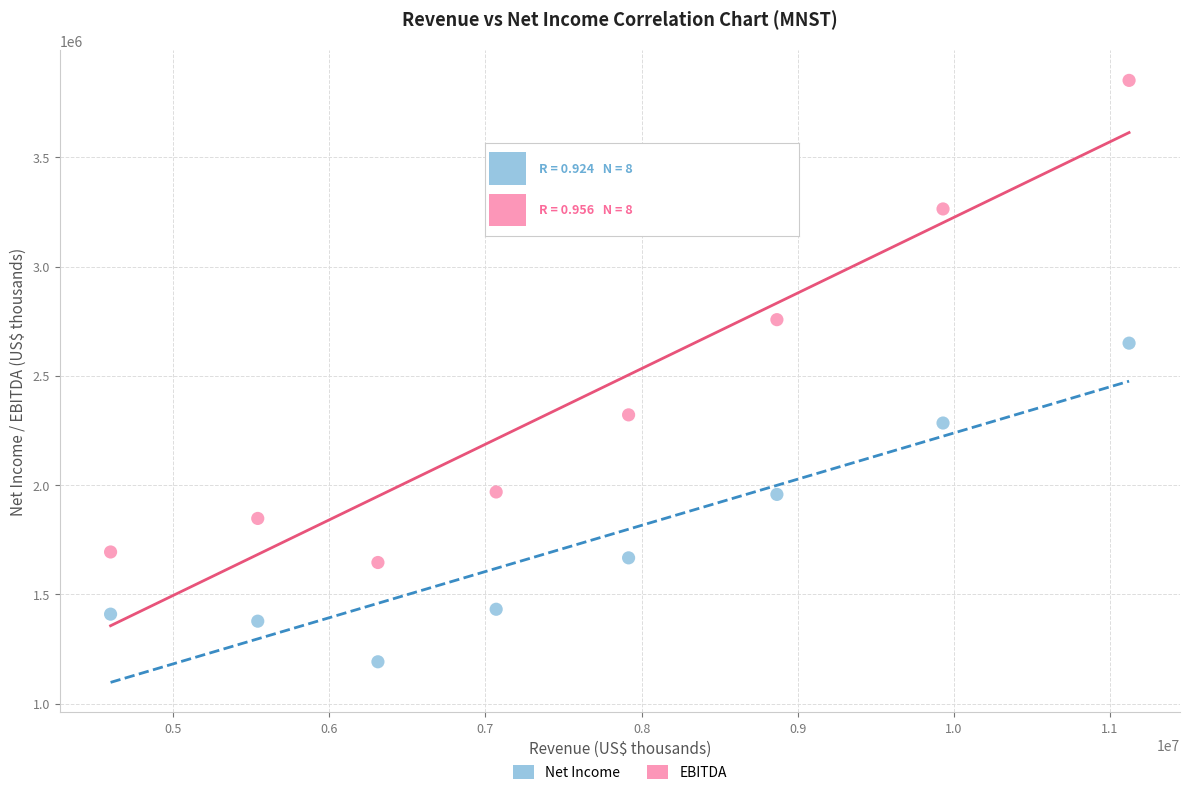

Which series has the widest spread of Y values?

EBITDA